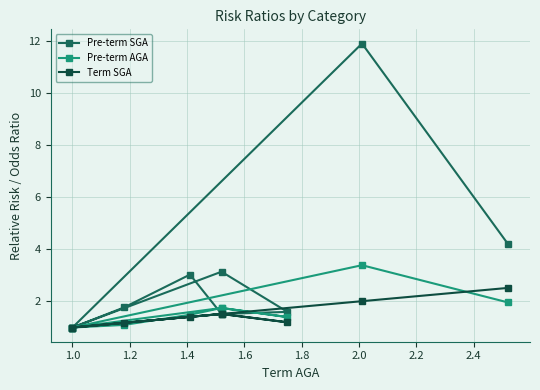

In Pre-term AGA, how many points are higher than both neighbors (excluding endpoints)?

3